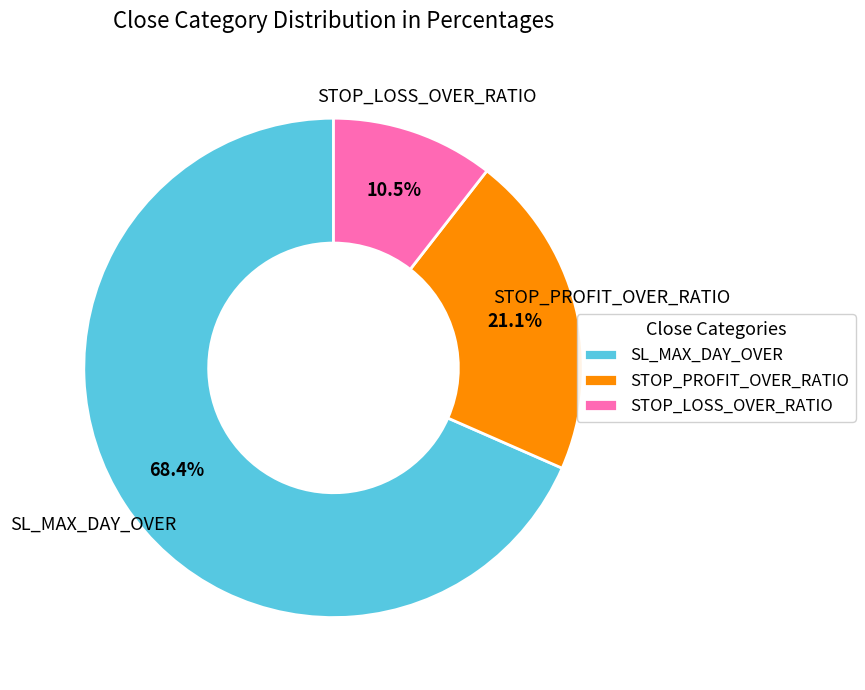

Between SL_MAX_DAY_OVER and STOP_LOSS_OVER_RATIO, which is larger?

SL_MAX_DAY_OVER